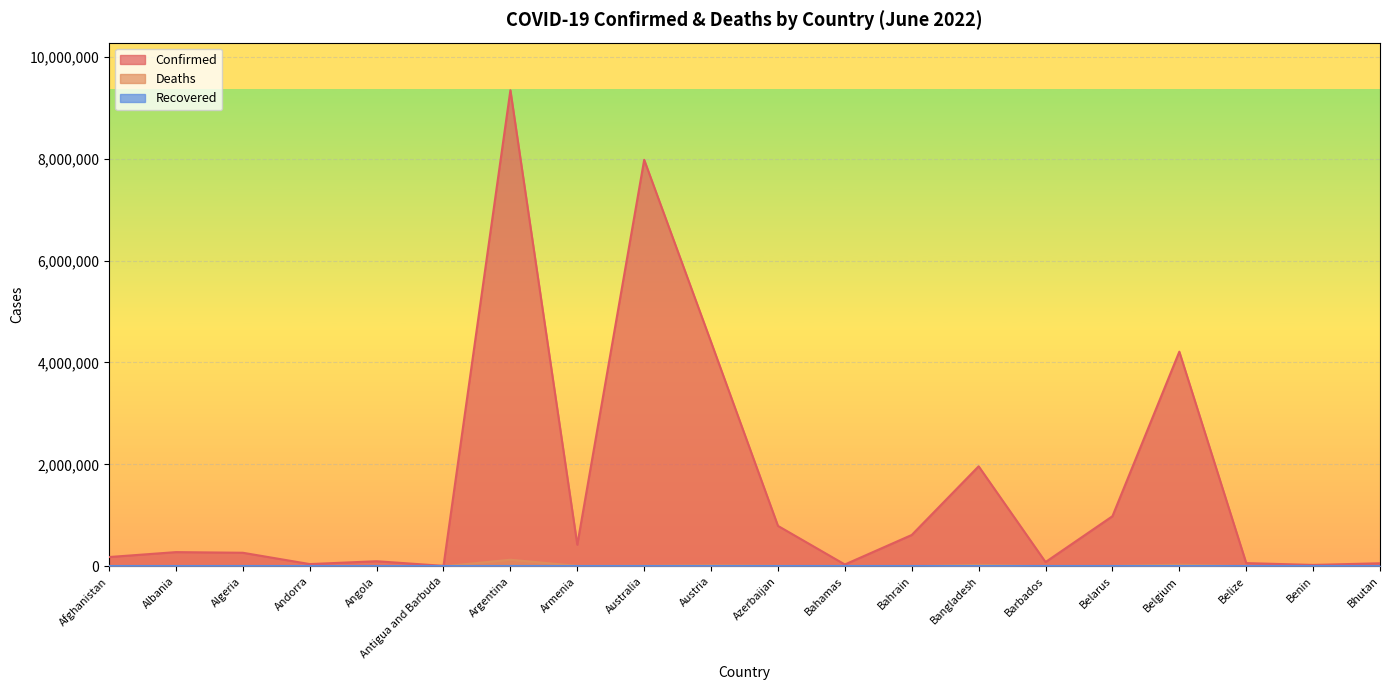

Where is the first local maximum for Deaths?

Algeria